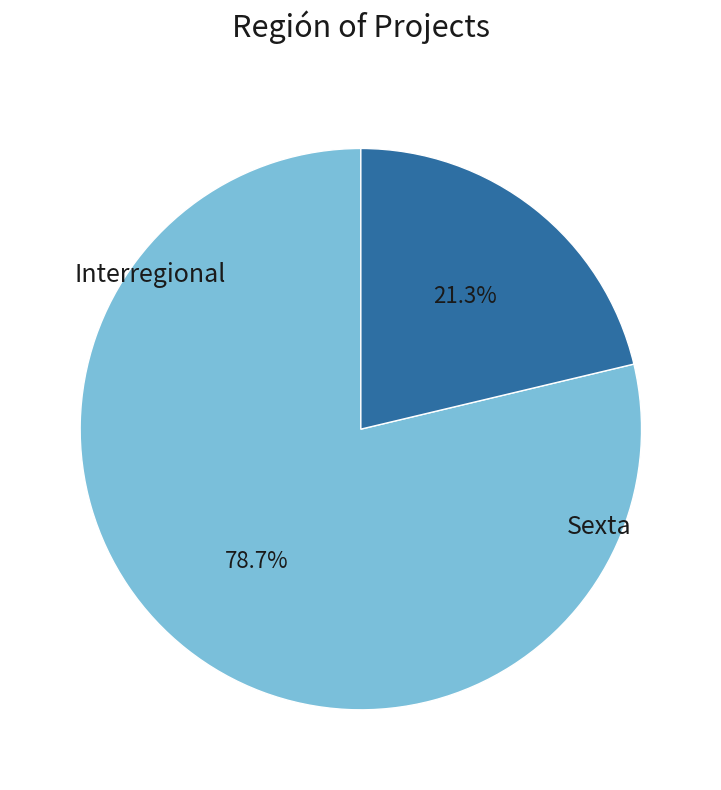

To the nearest percent, what is the combined percentage of Sexta and Interregional?

100%